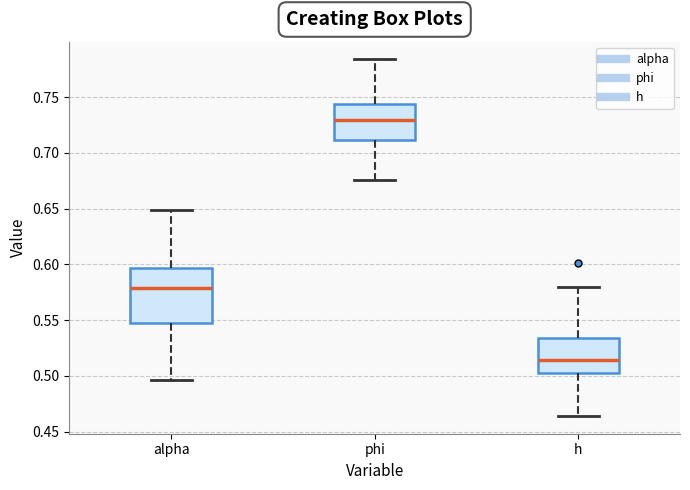

Reading left to right, read every box against the y-axis: the position of its median line, the range the box covers, and the ends of its whiskers. The values are not printed on the chart, so give them approximately, as read against the axis.

alpha: median 0.580, box 0.545 to 0.595, whiskers 0.495 to 0.650
phi: median 0.730, box 0.710 to 0.745, whiskers 0.675 to 0.785
h: median 0.515, box 0.505 to 0.535, whiskers 0.465 to 0.580